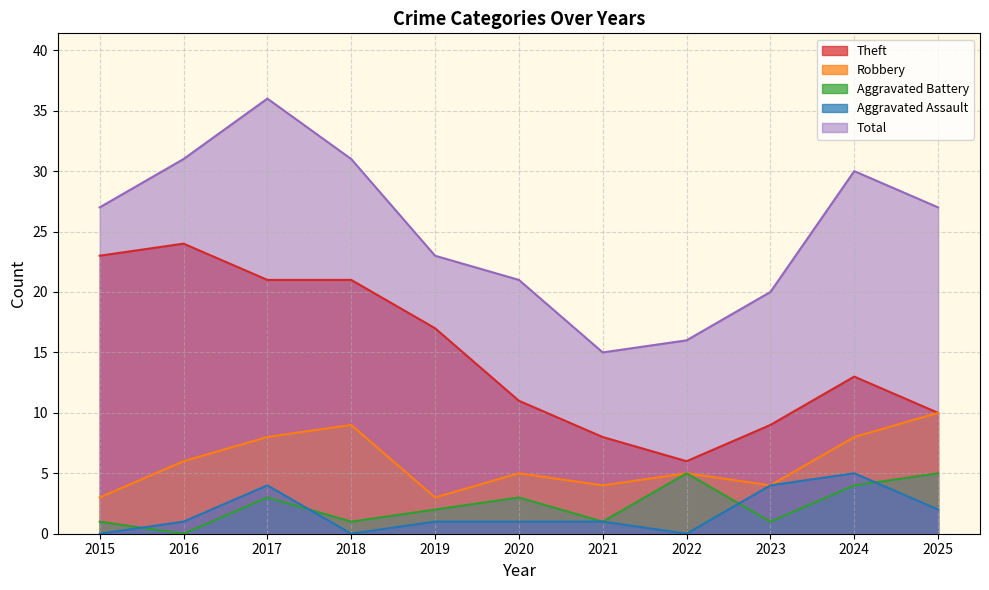

Is it true that Theft equals 8 at 2024?

False